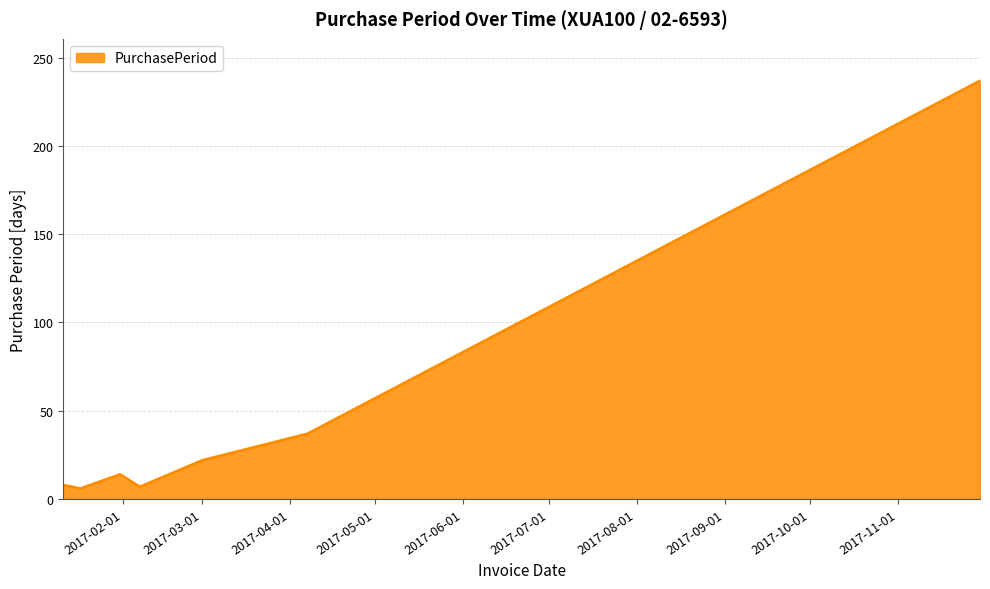

What is the maximum value shown in the chart?

237